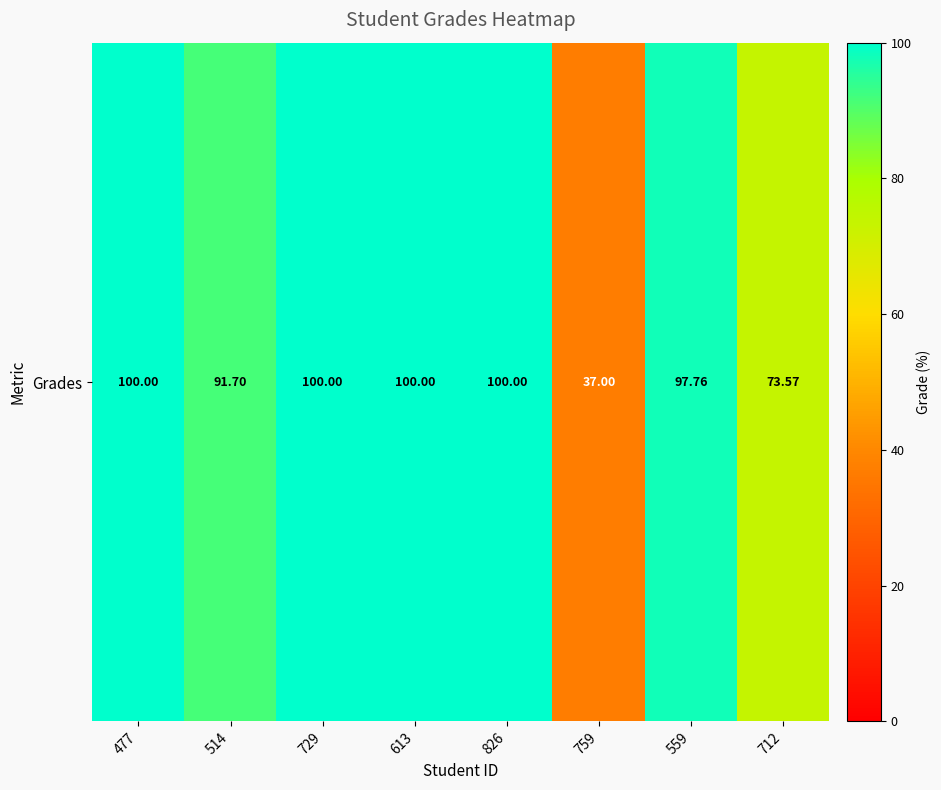

What is the difference between the maximum and minimum values?

63.0